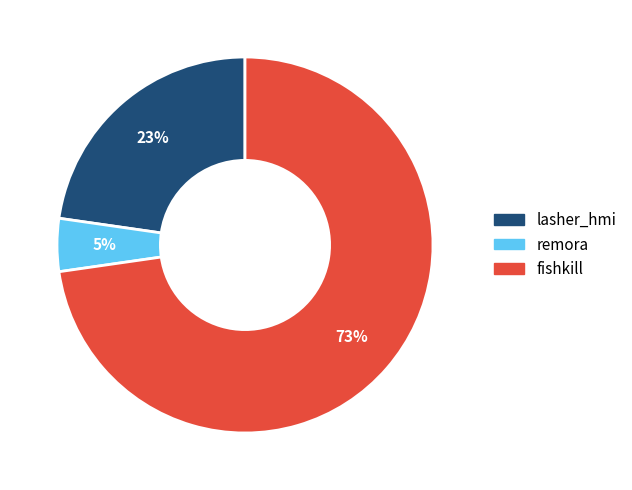

True or false: remora accounts for 5% of the total.

True